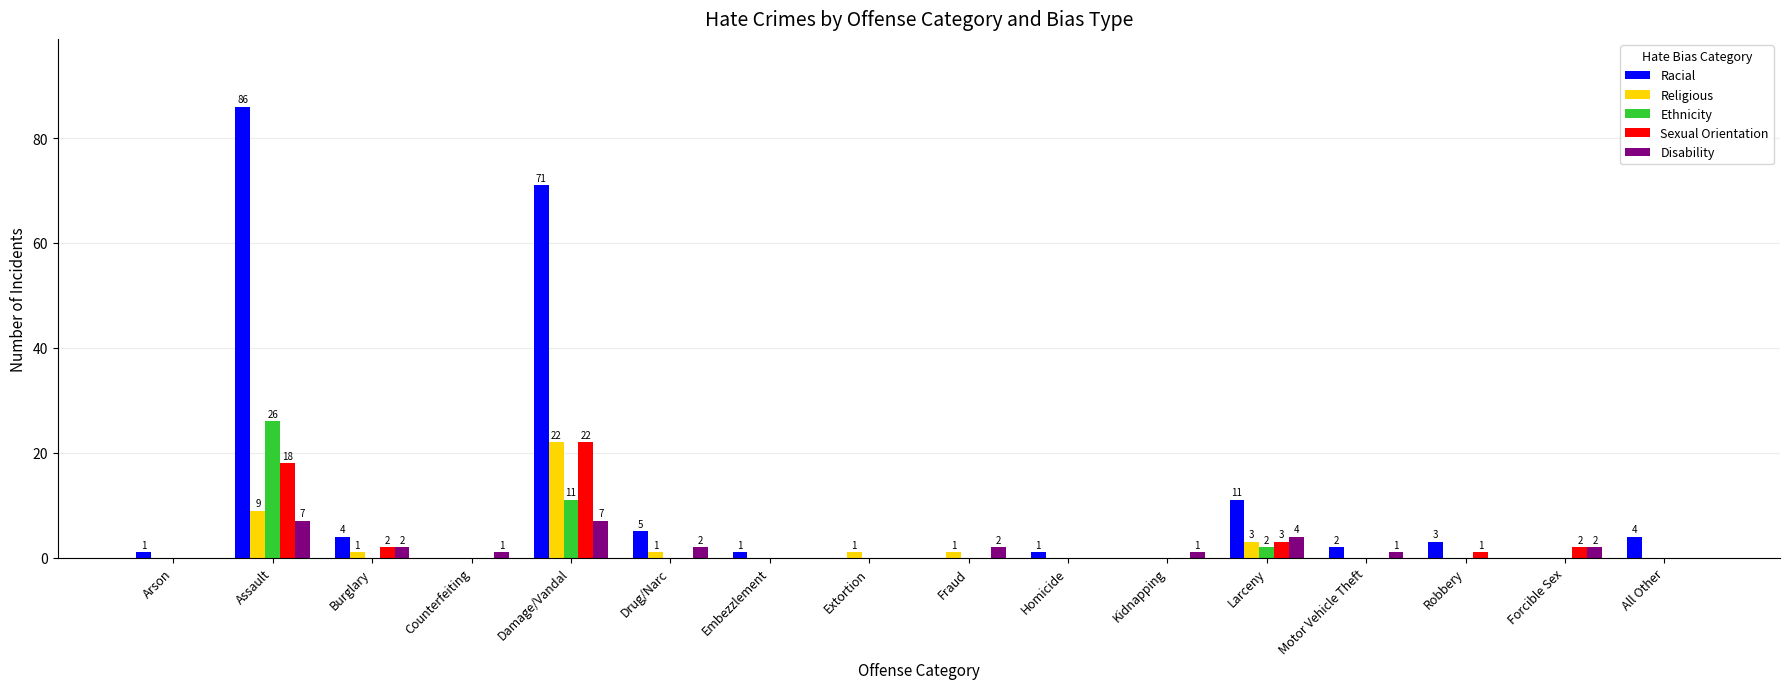

What is the maximum value shown in the chart?

86